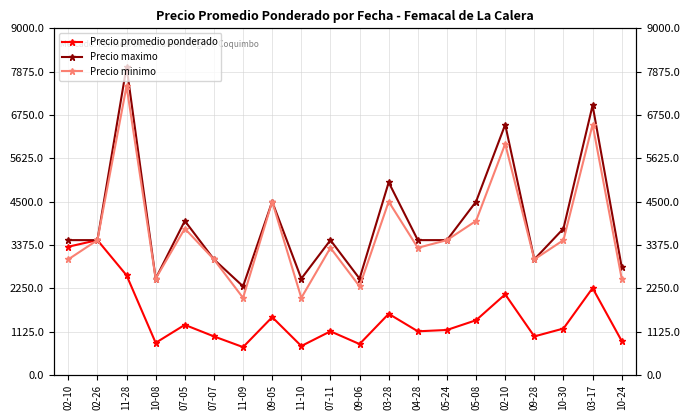

At which category is the sum across all series the highest?

11-28